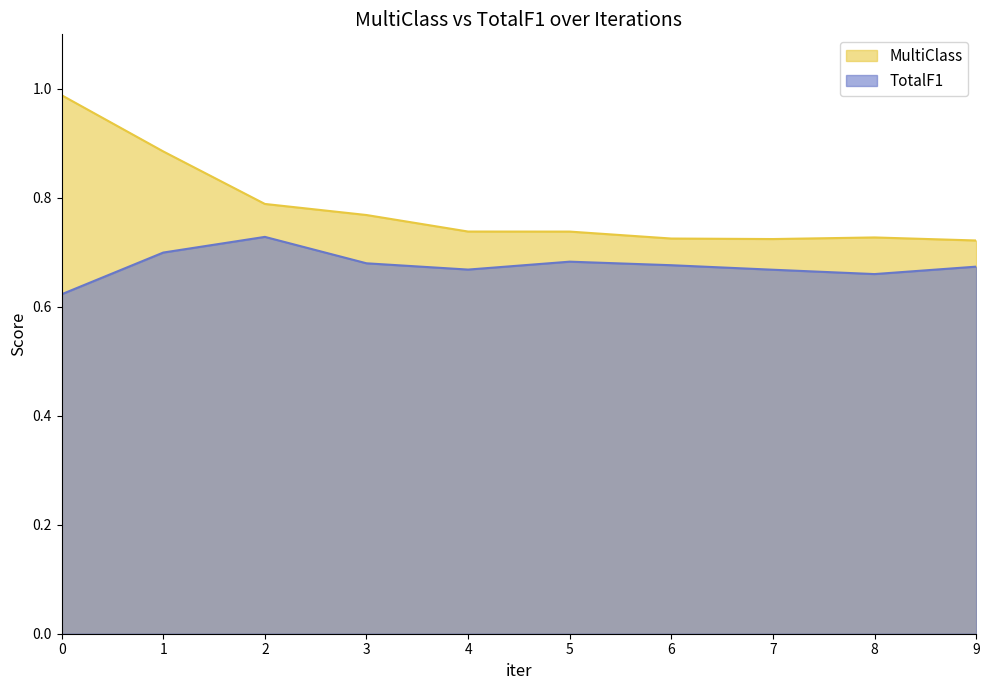

What is the greatest value displayed?

1.0